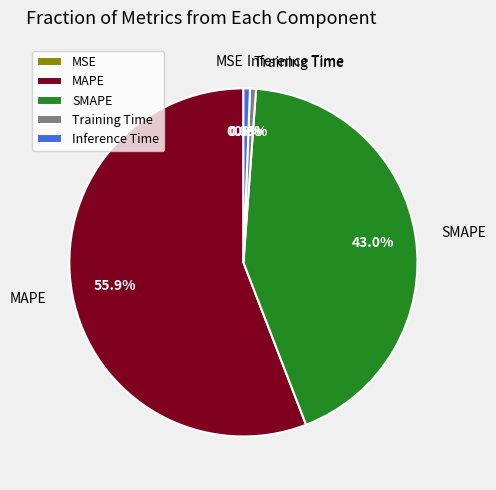

How much of the chart is everything except SMAPE?

57.0%